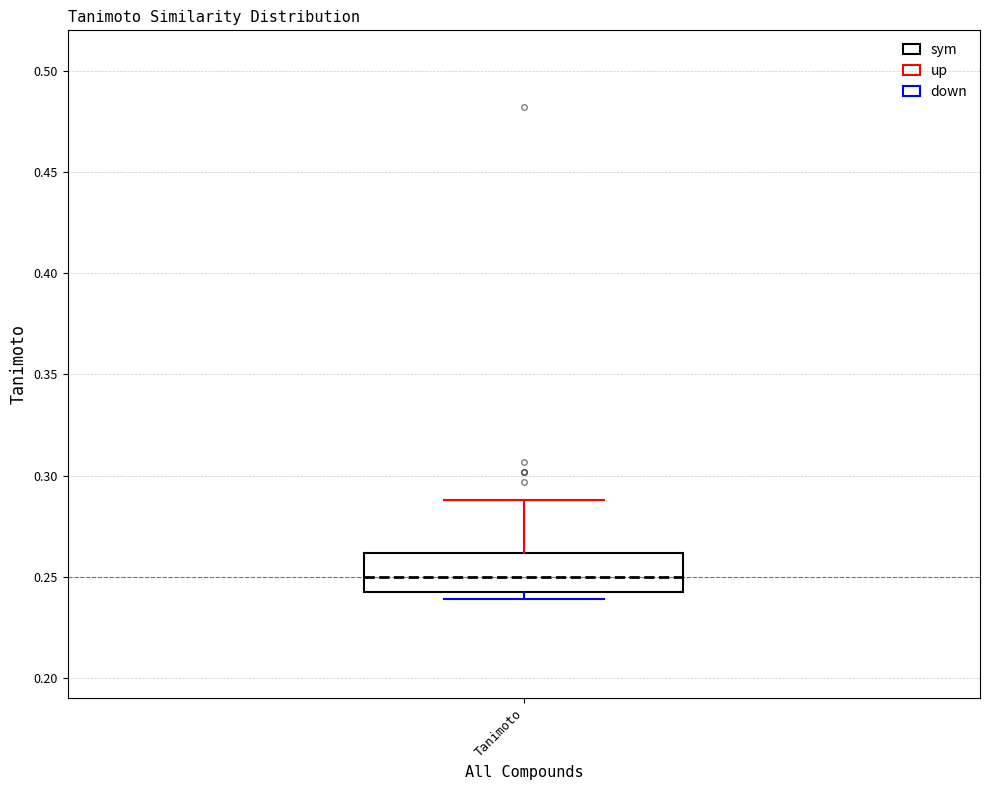

Where is the lower edge of the box for Tanimoto on the y-axis? The values are not printed on the chart, so give them approximately, as read against the axis.

0.24